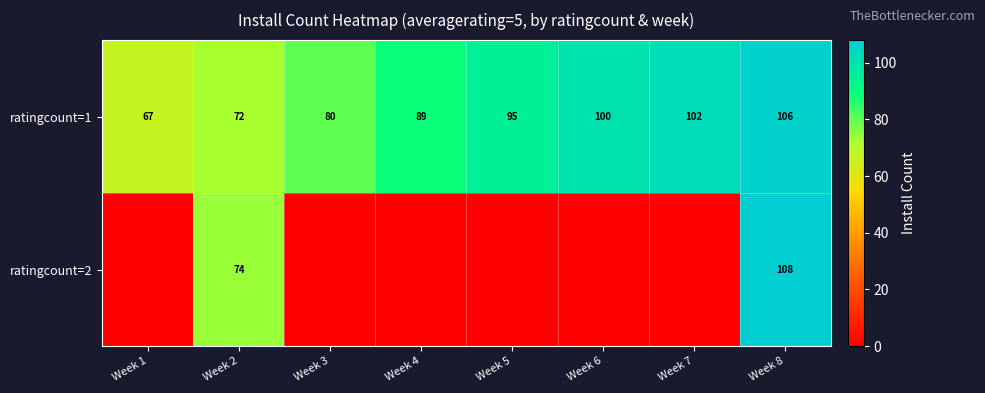

How many data points does each series have?

8